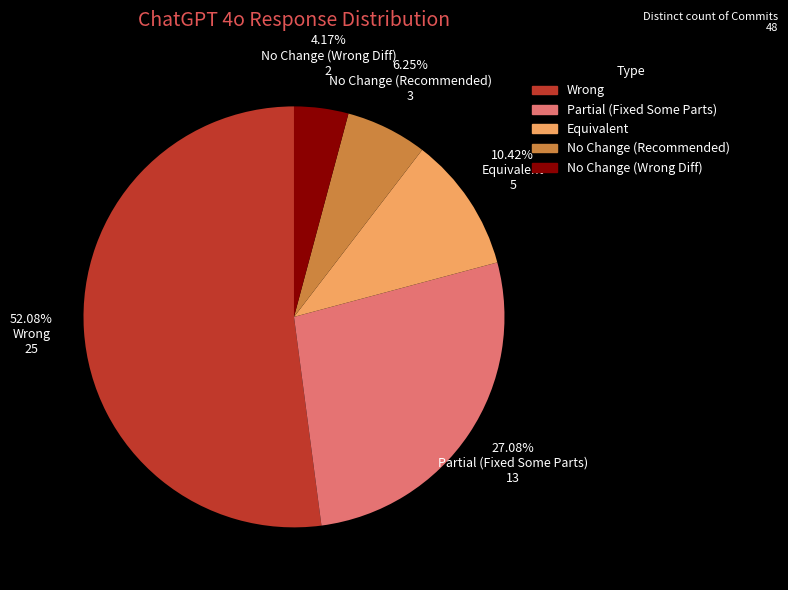

To the nearest percent, what portion does No Change (Recommended) represent?

6%